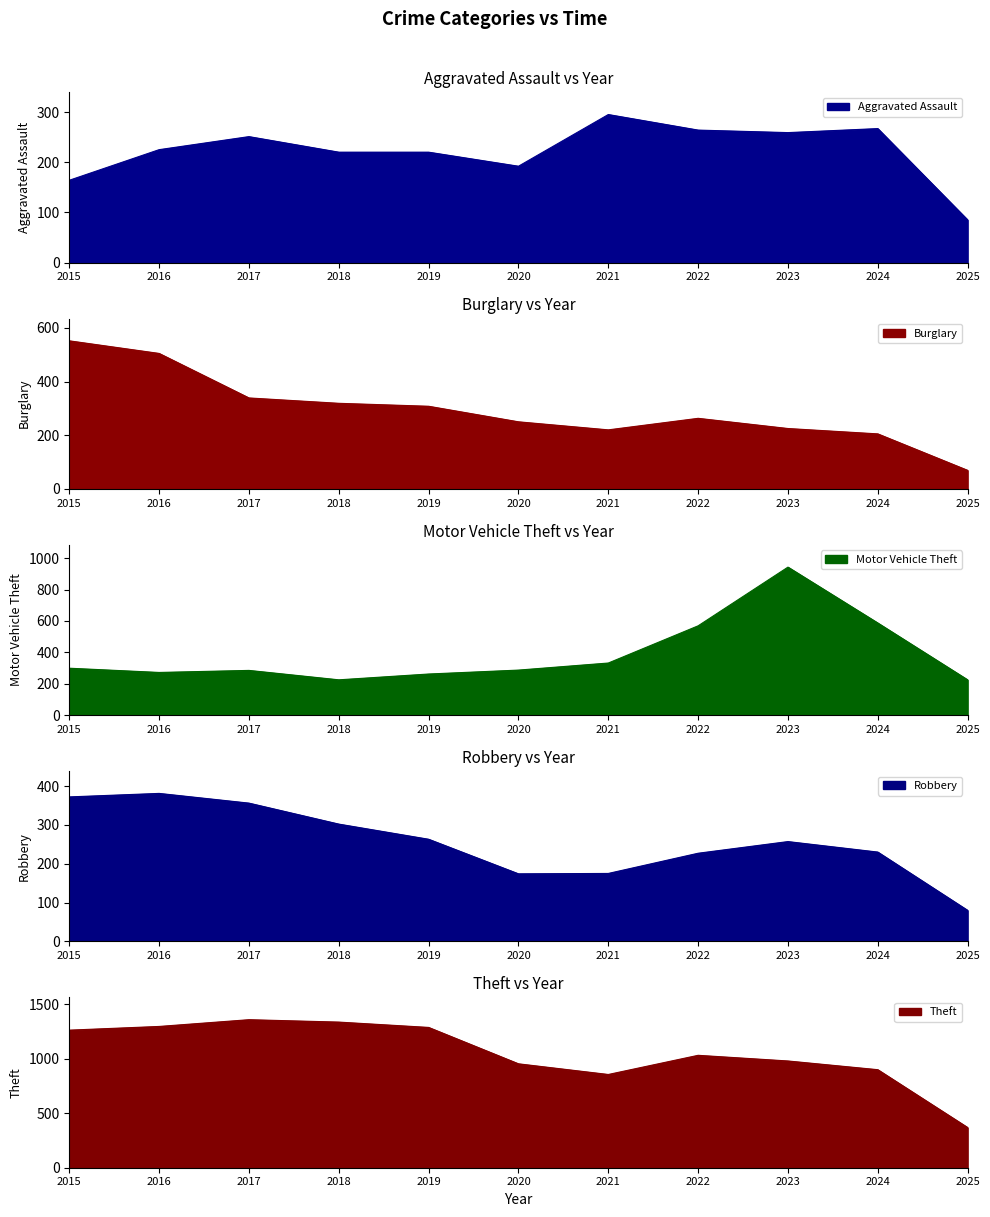

At which category is the sum across all series the highest?

2016